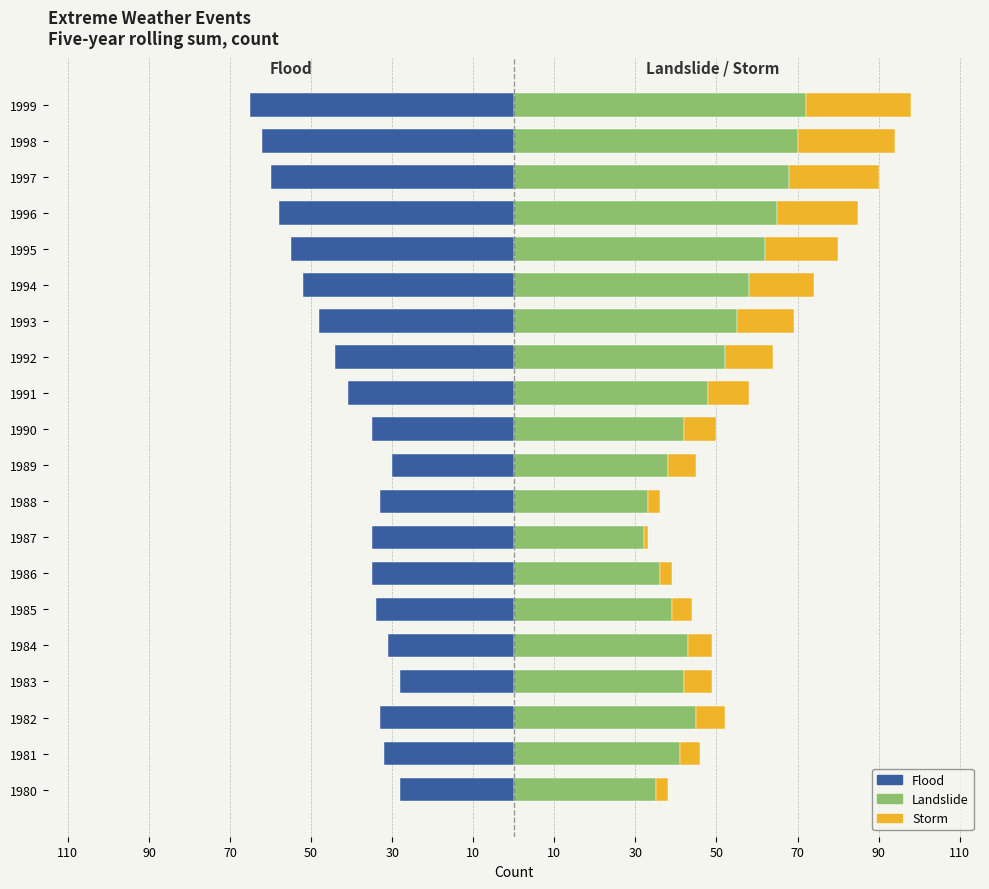

How many distinct data groups are displayed?

3